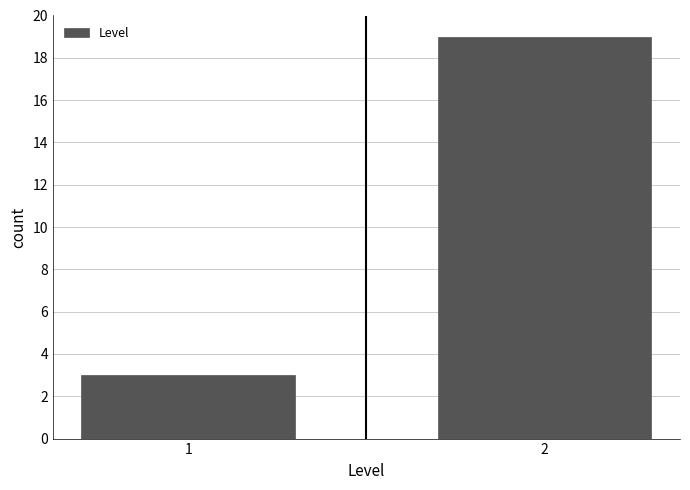

Reading left to right, transcribe all the data shown in this chart.

3	19